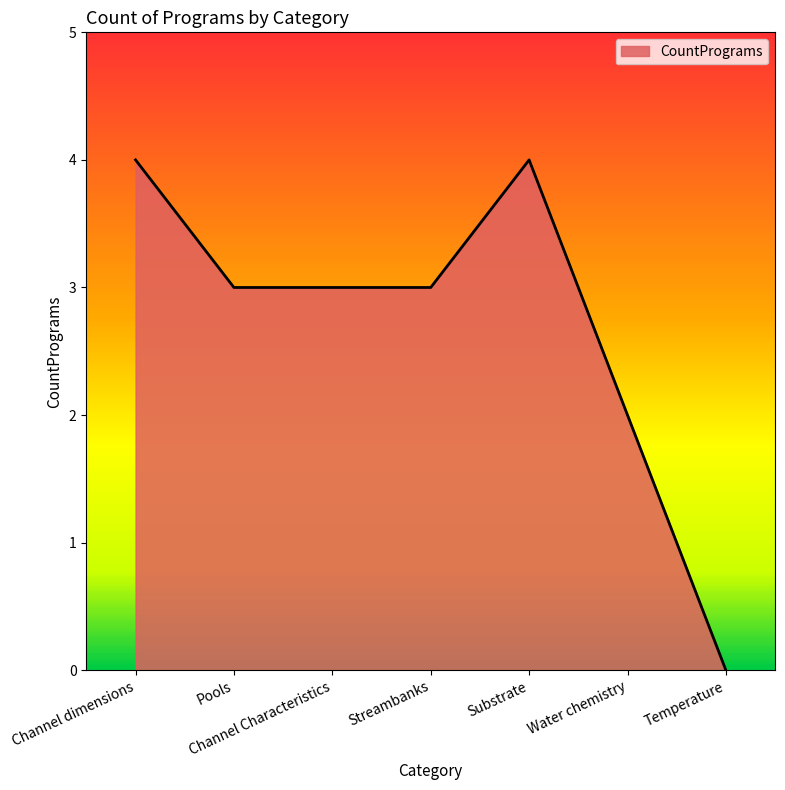

What is the approximate value at Channel dimensions?

4